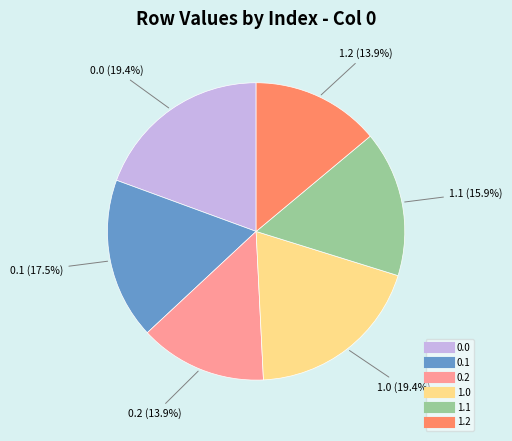

The 1.1 slice represents 16% of the pie. True or false?

True